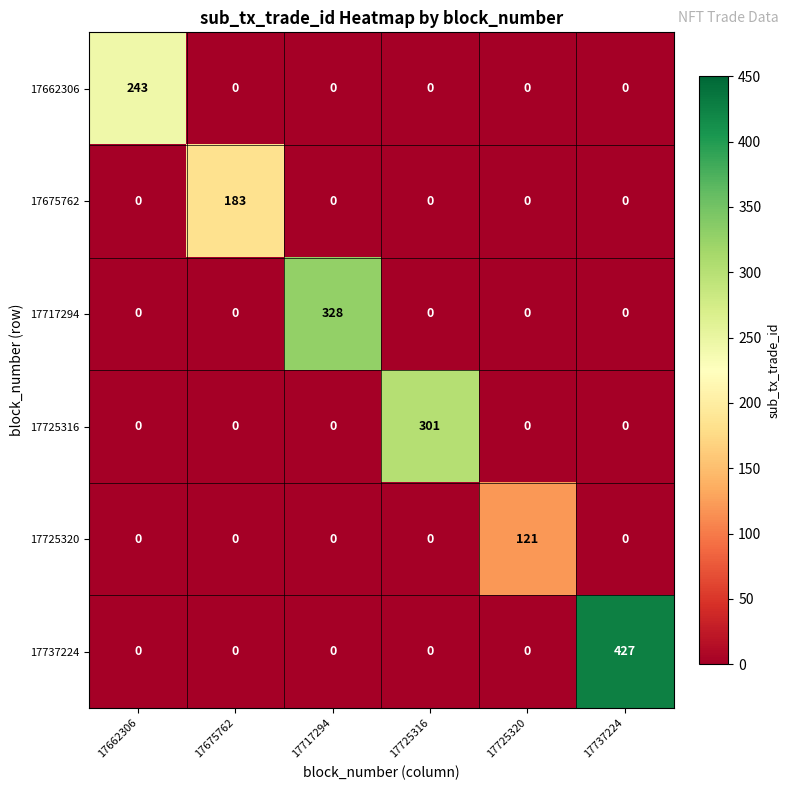

Which series has the largest range (max minus min)?

17737224